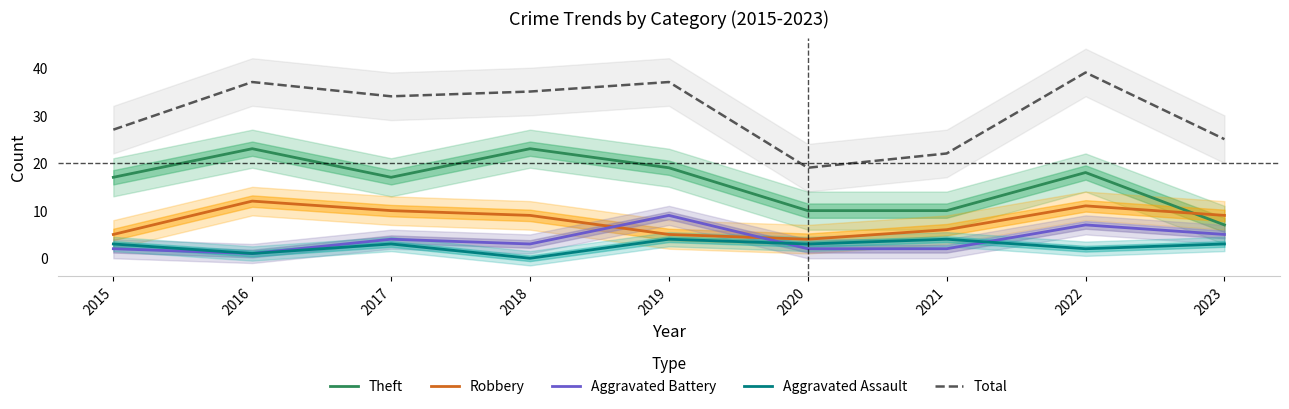

Where is Aggravated Battery nearest to the value 5?

2023